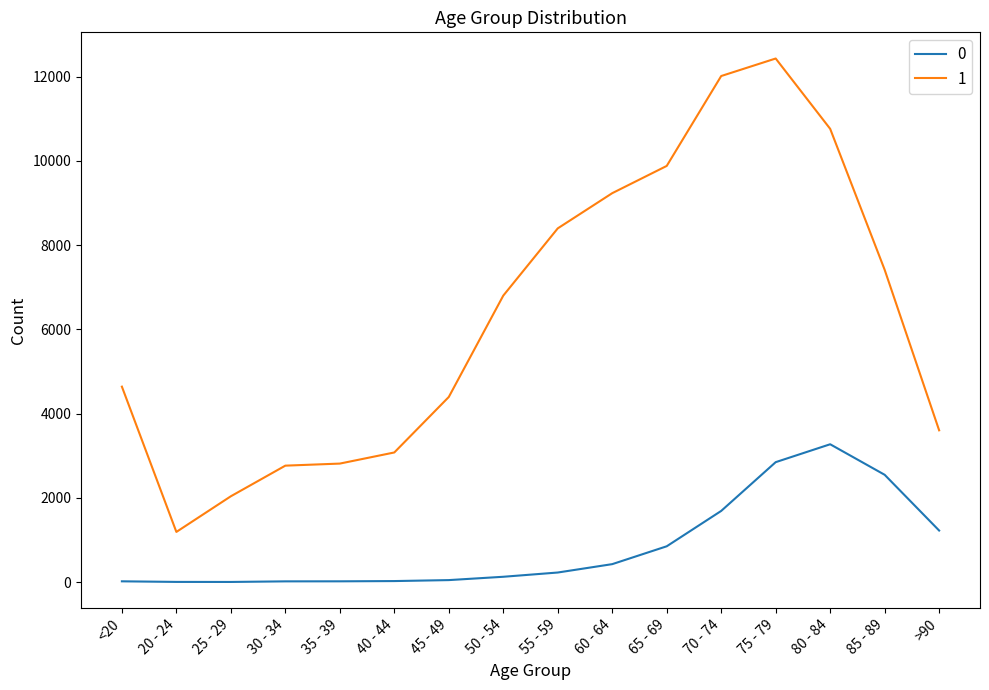

At which category does the chart reach its peak across all series?

75 - 79